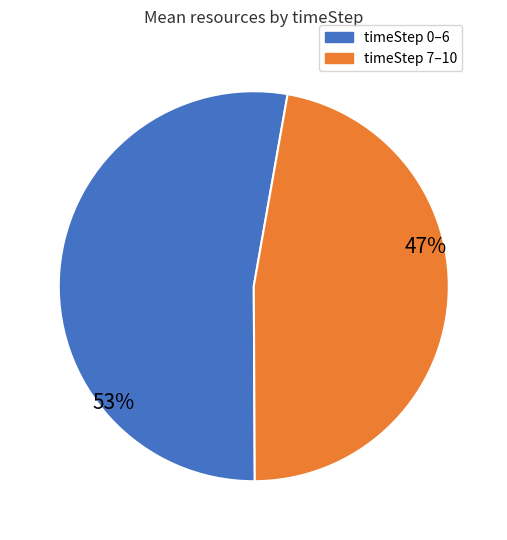

Which has a higher value, timeStep 0–6 or timeStep 7–10?

timeStep 0–6